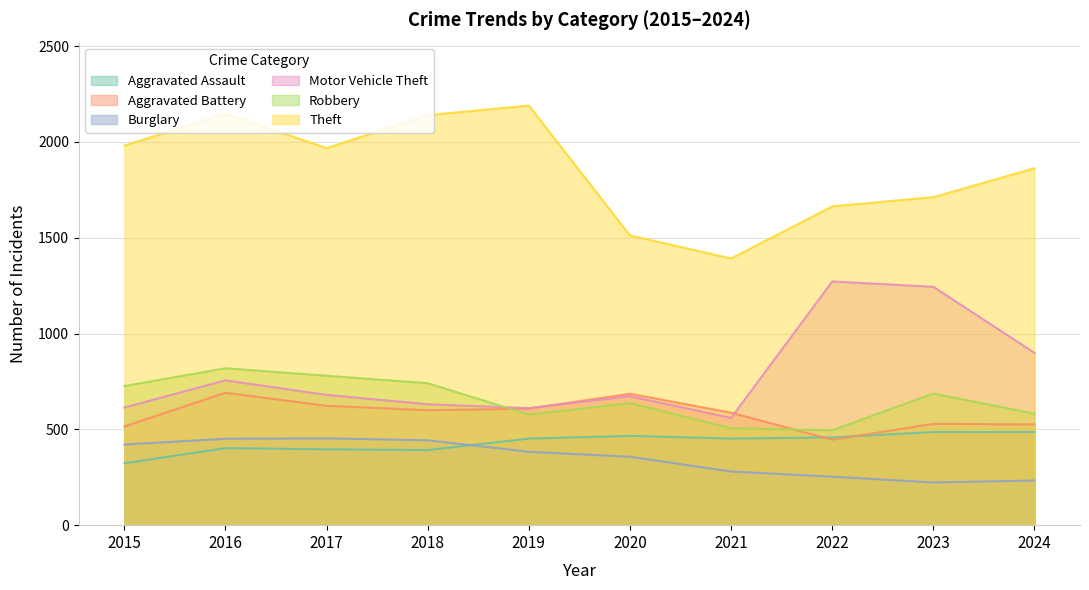

Which series has the widest spread of values?

Theft